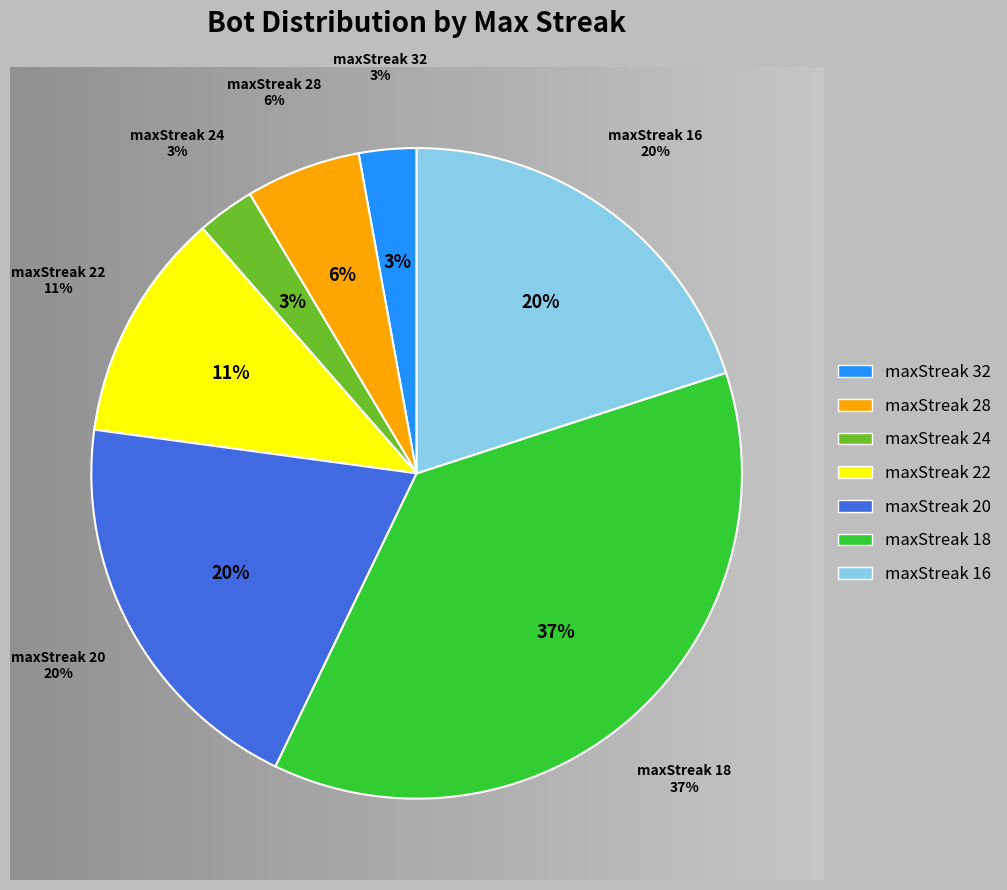

Which slice is the smallest?

maxStreak 32